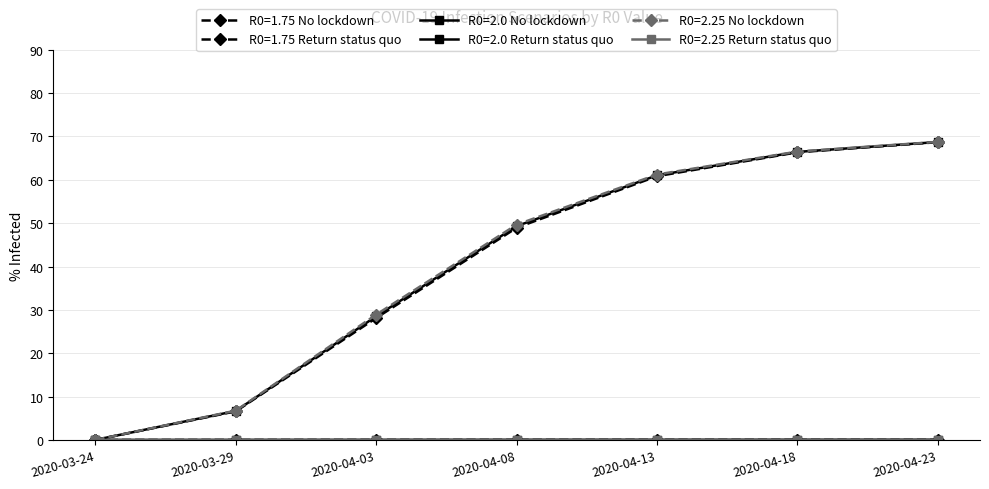

The value of R0=2.25 No lockdown at 2020-03-29 is 1.8. True or false?

False